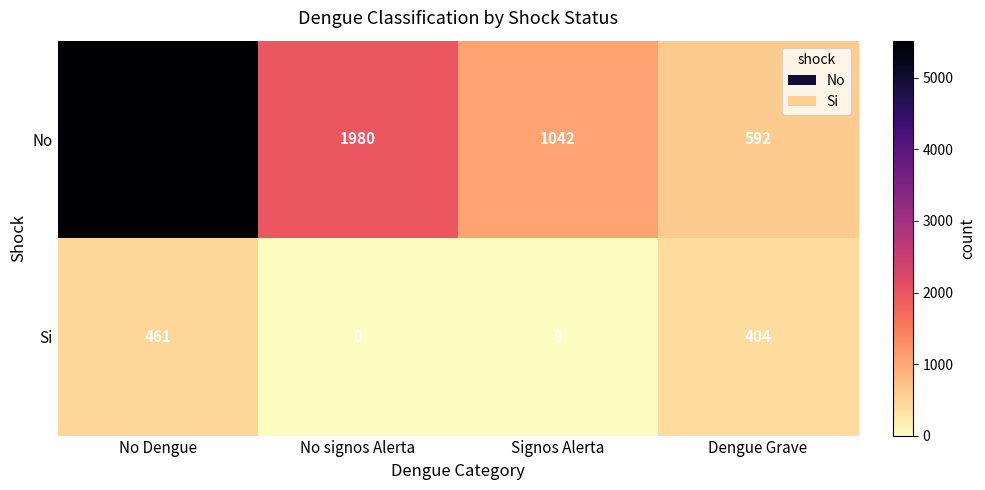

The value of Si at No signos Alerta is -312. True or false?

False